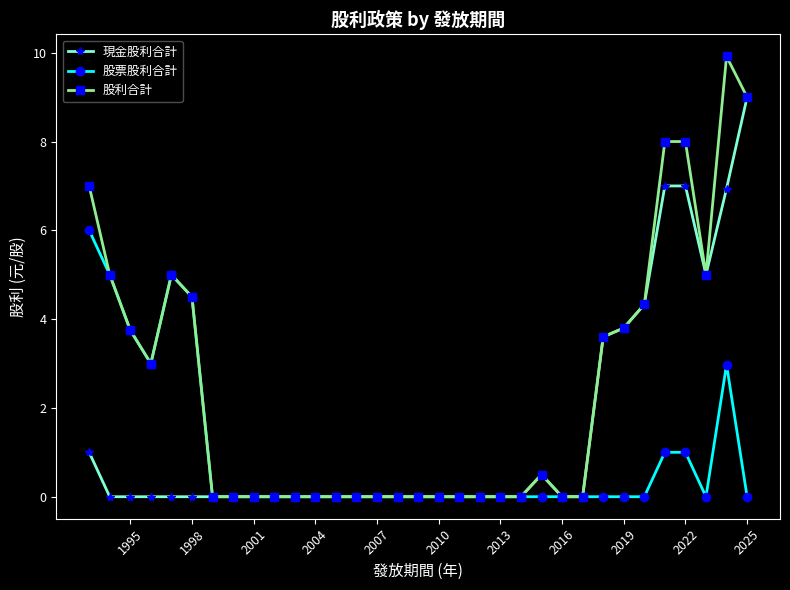

List the series in order of their overall mean, highest first.

股利合計, 現金股利合計, 股票股利合計